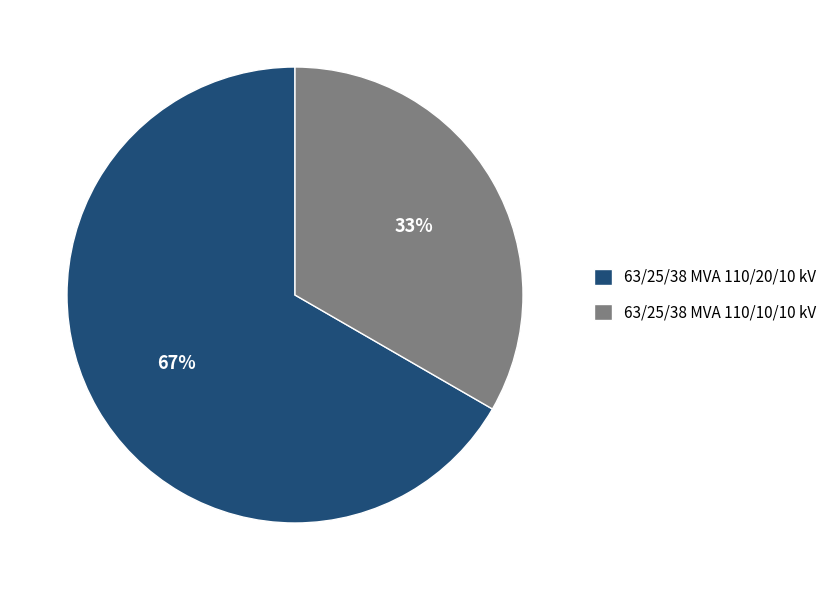

What is the largest slice in the pie chart?

63/25/38 MVA 110/20/10 kV